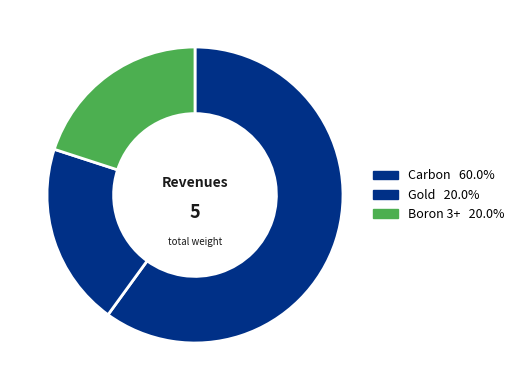

How much of the chart is everything except Boron 3+?

80.0%